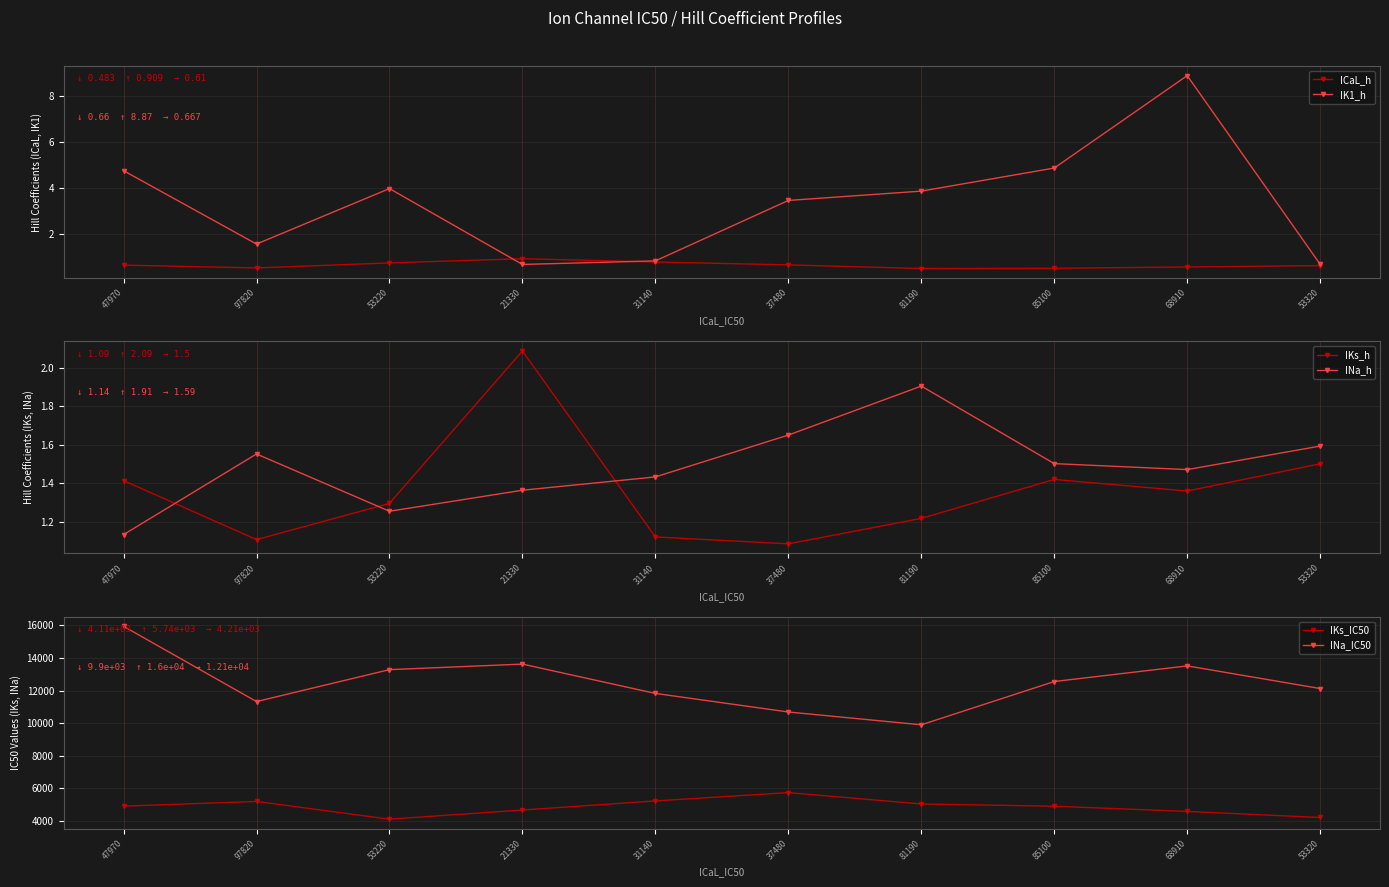

Is it true that ICaL_h equals 0.4 at 21330?

False